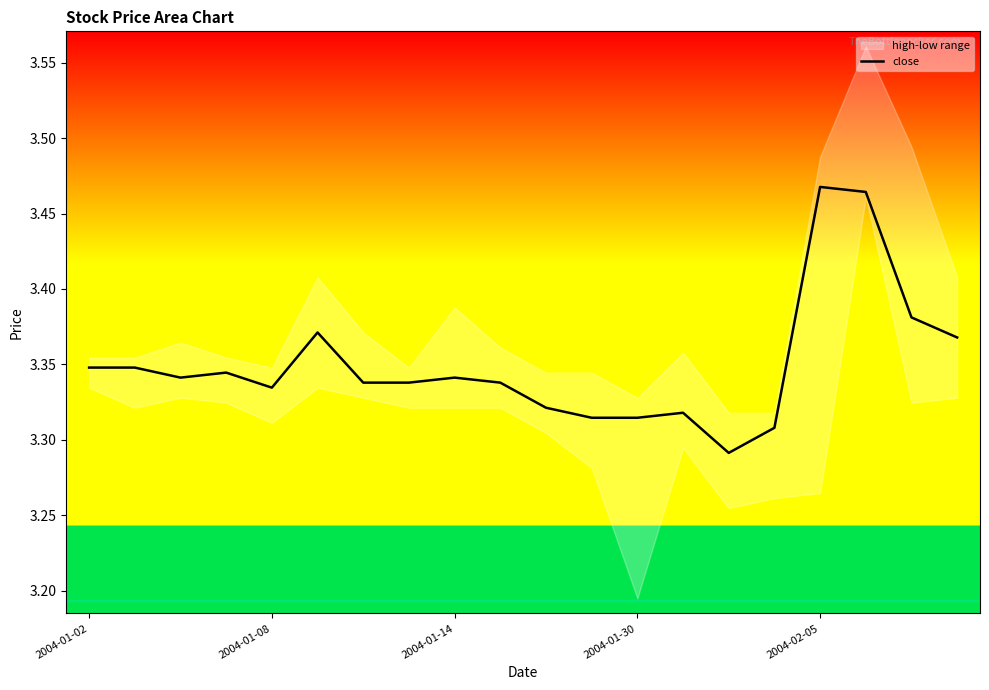

True or false: the data has more than 2 interior local peaks.

True